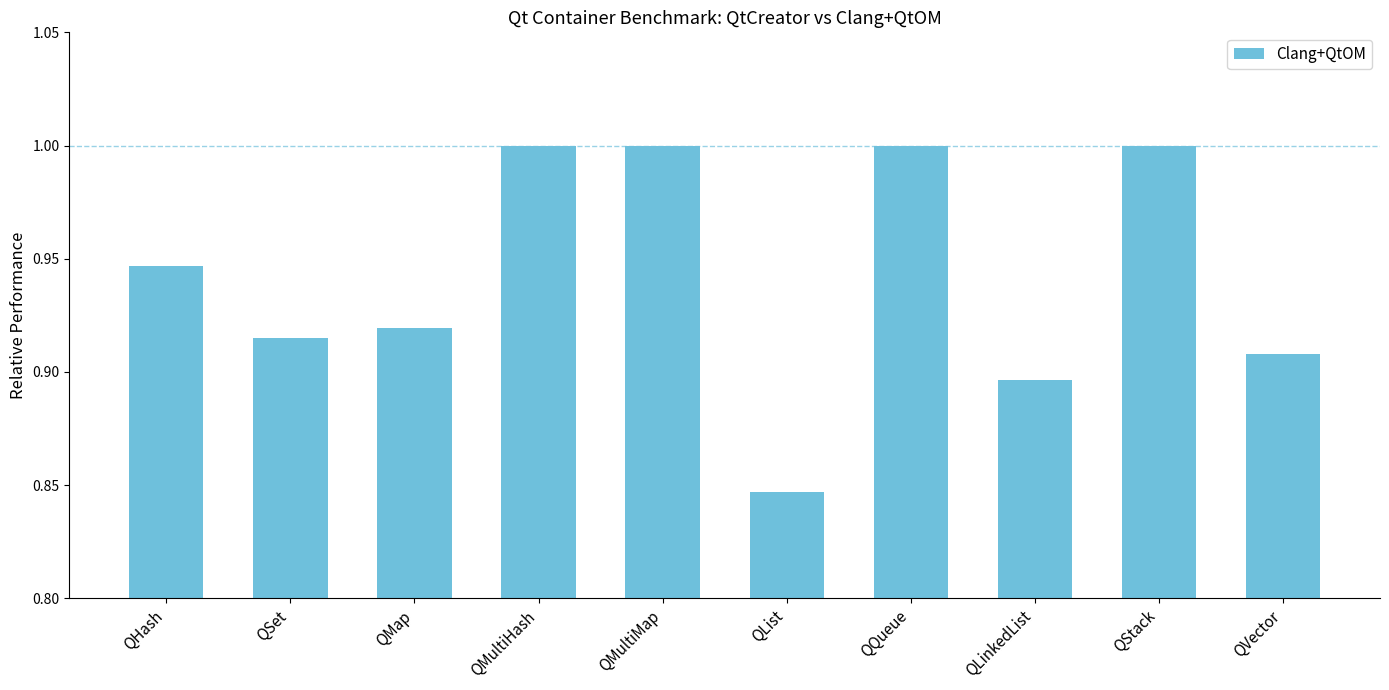

Between QLinkedList and QMap, which is larger?

QMap